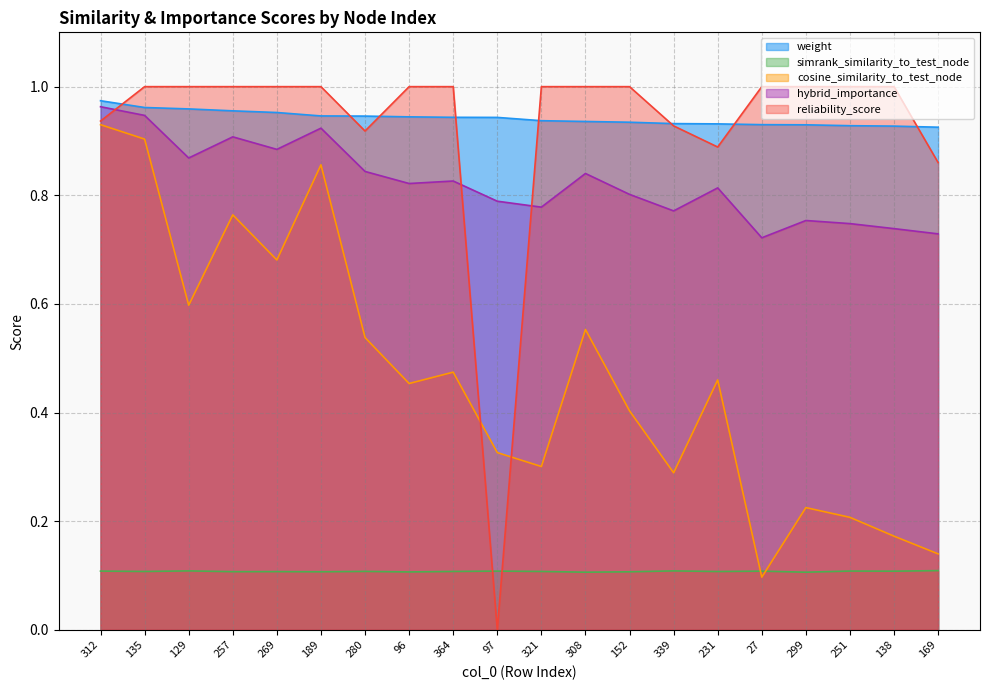

What is the label of the 11th point from the right?

97